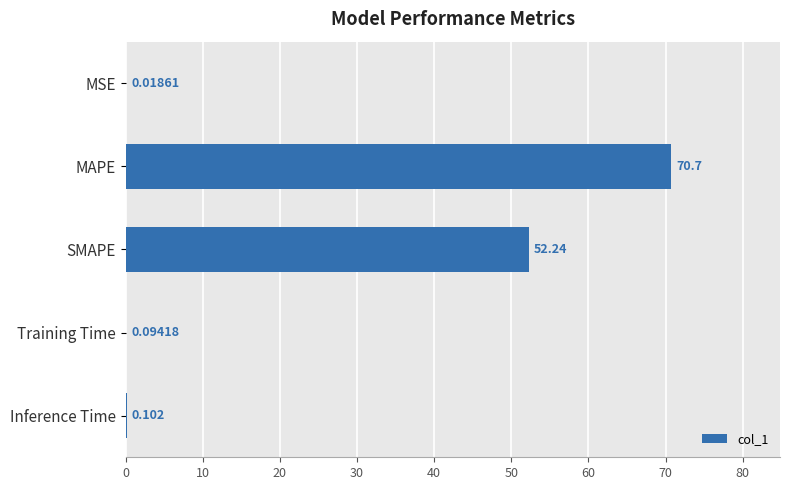

What is the average value?

24.6